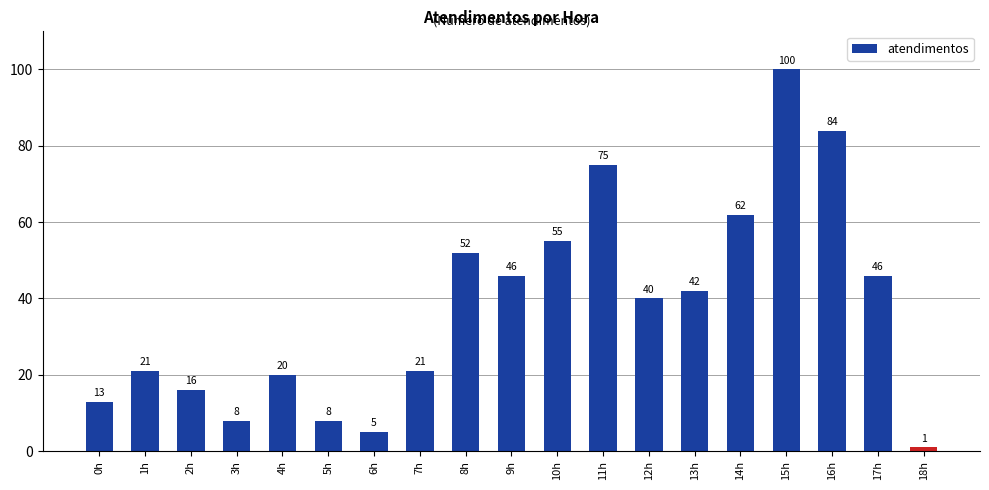

What is the value of the 18th bar from the left?

46